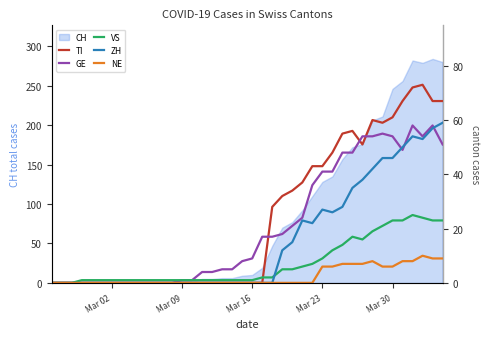

At how many categories does at least one series exceed 14?

19